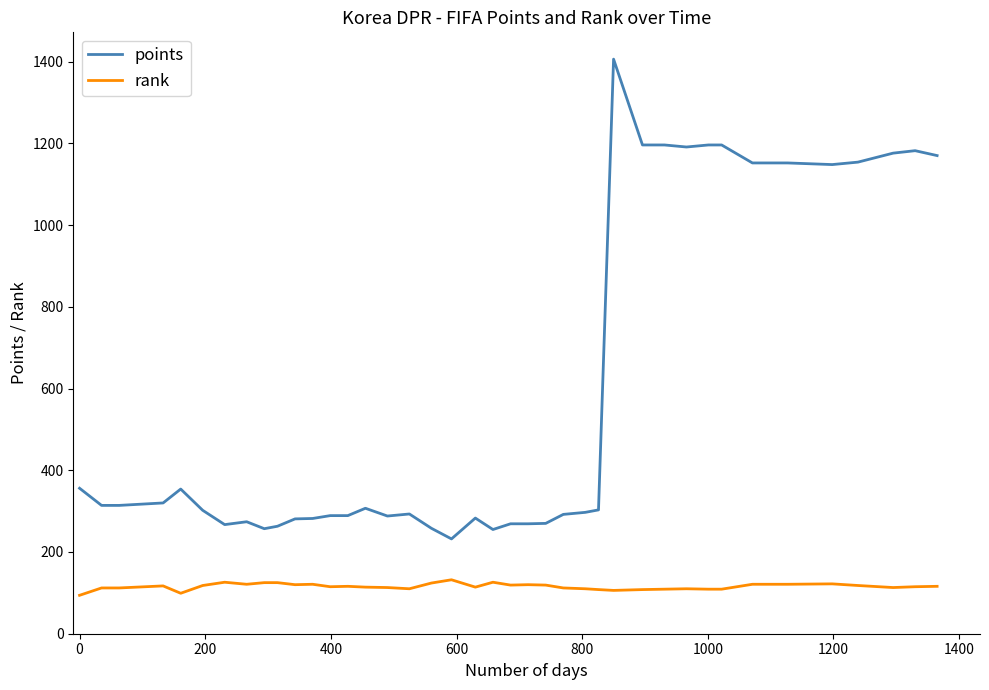

What is the difference between the maximum and minimum values in the rank series?

38